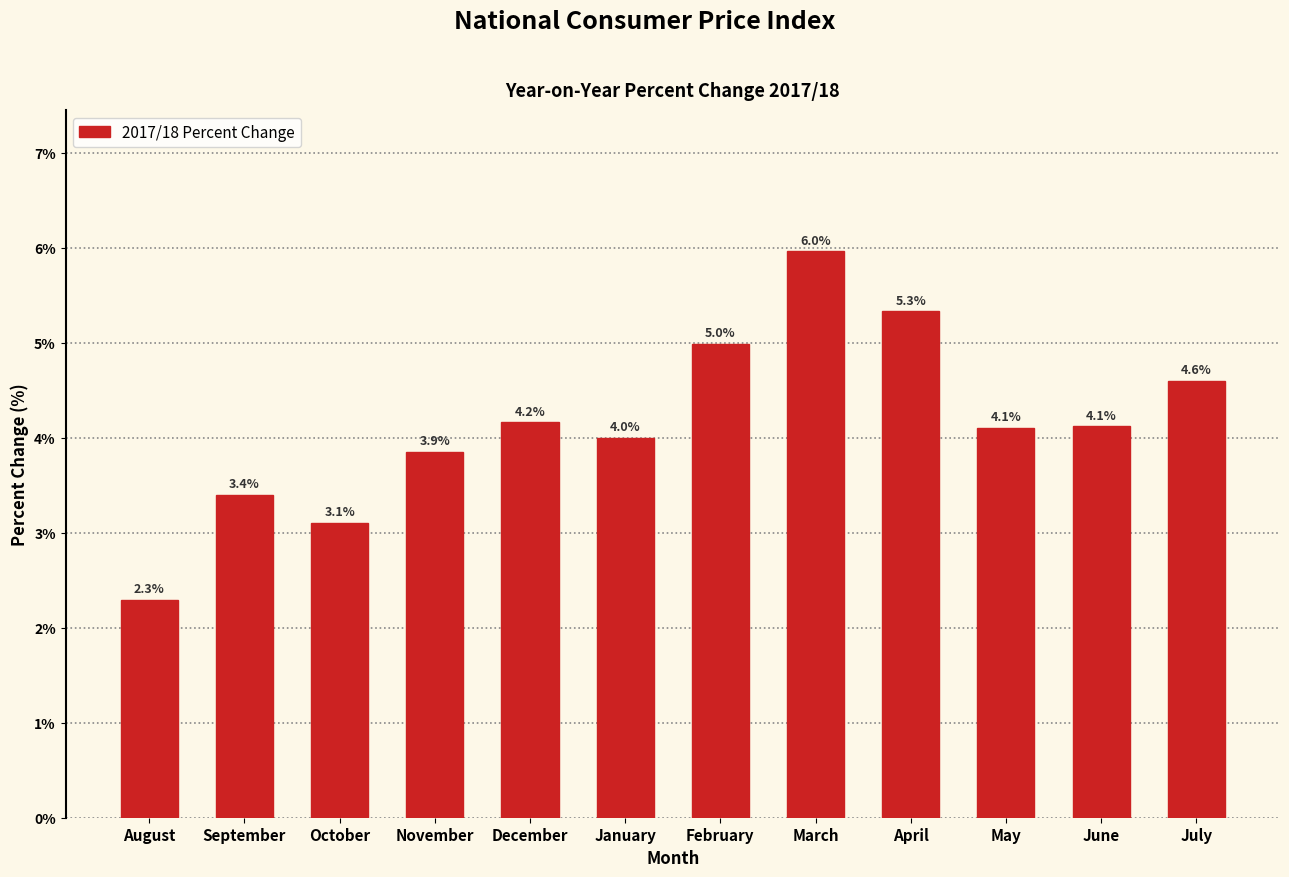

Reading left to right, what are all the values shown in this chart?

August=2.3	September=3.4	October=3.1	November=3.9	December=4.2	January=4.0	February=5.0	March=6.0	April=5.3	May=4.1	June=4.1	July=4.6